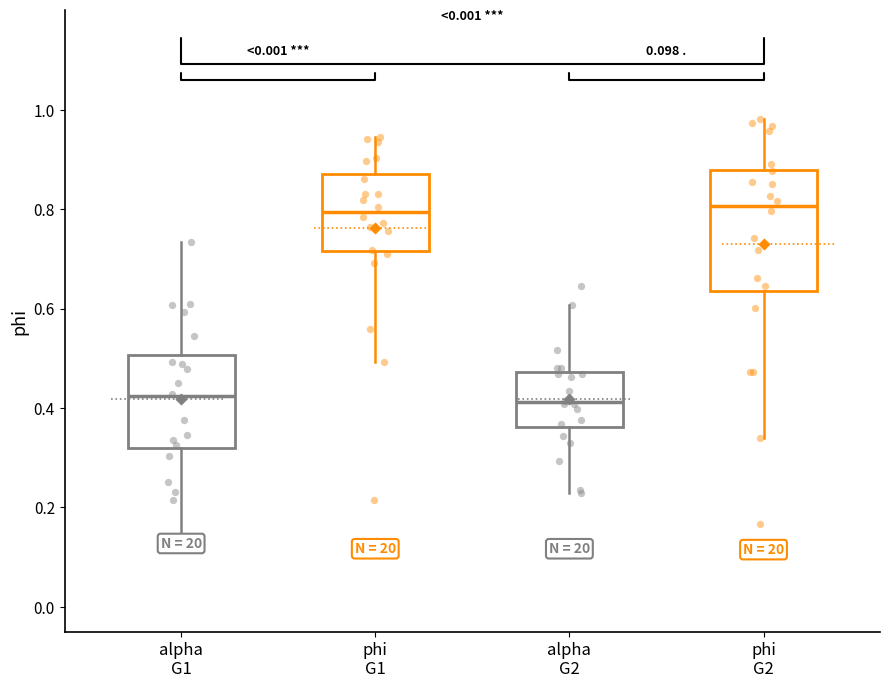

Reading left to right, read every box against the y-axis: the position of its median line, the range the box covers, and the ends of its whiskers. The values are not printed on the chart, so give them approximately, as read against the axis.

alpha G1: median 0.42, box 0.32 to 0.50, whiskers 0.14 to 0.74
phi G1: median 0.80, box 0.72 to 0.86, whiskers 0.50 to 0.94
alpha G2: median 0.42, box 0.36 to 0.48, whiskers 0.22 to 0.60
phi G2: median 0.80, box 0.64 to 0.88, whiskers 0.34 to 0.98